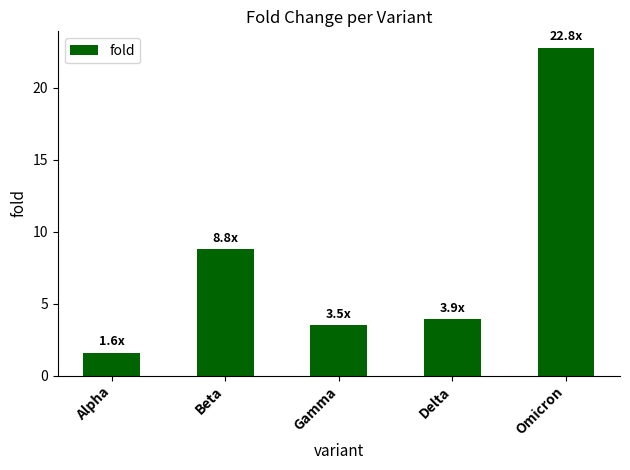

How many data points are less than 3?

1